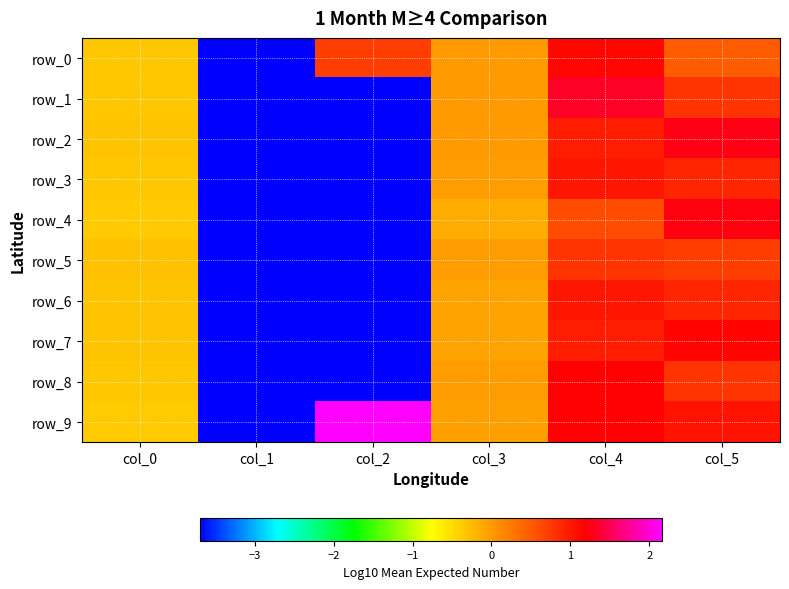

At which category is the sum across all series the highest?

col_4